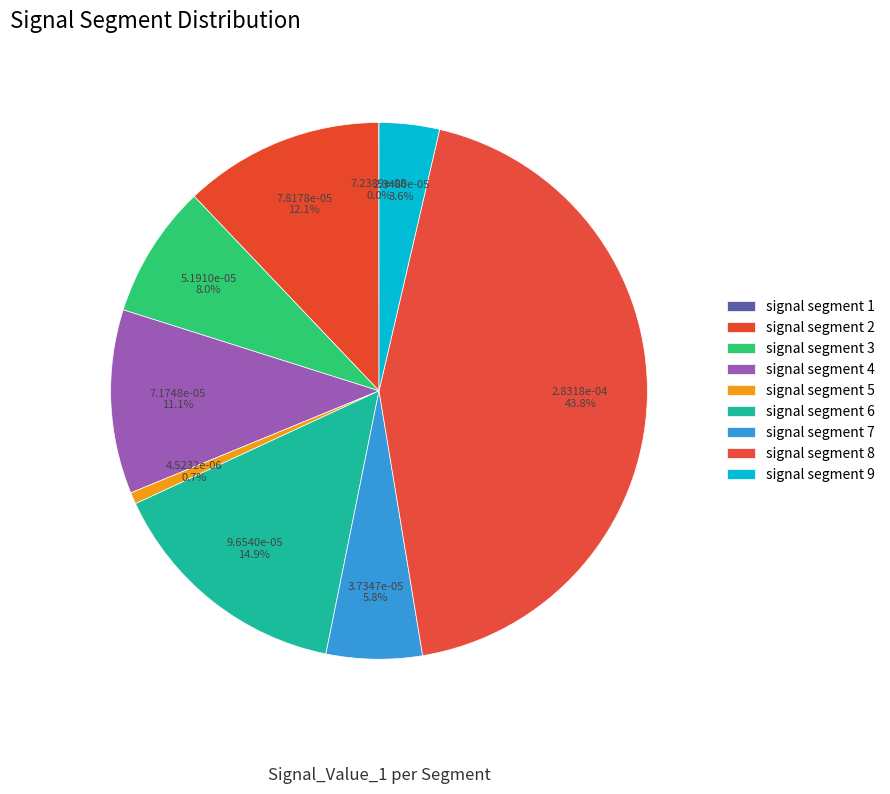

To the nearest percent, what is the difference between the largest and smallest slice percentages?

44%